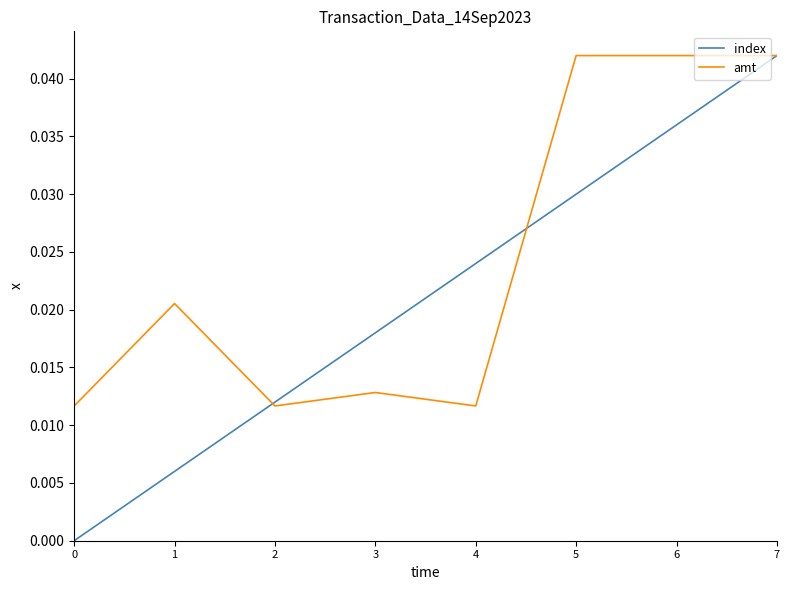

Is it true that index equals 0.0 at 2?

True